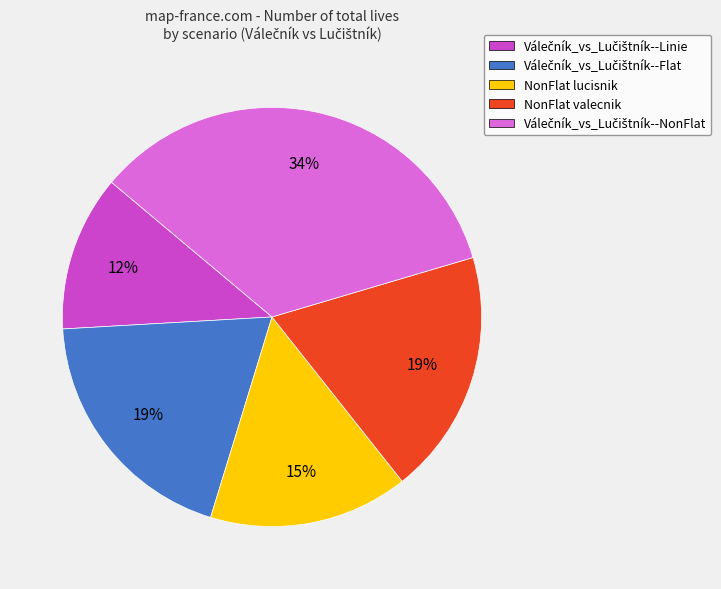

To the nearest percent, what portion does NonFlat valecnik represent?

19%